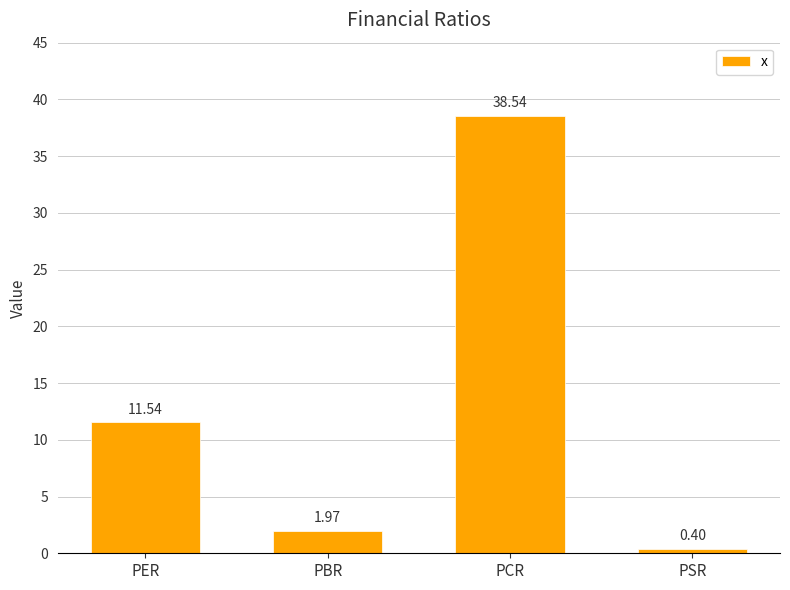

Is it true that the value at PCR is 12.3?

False